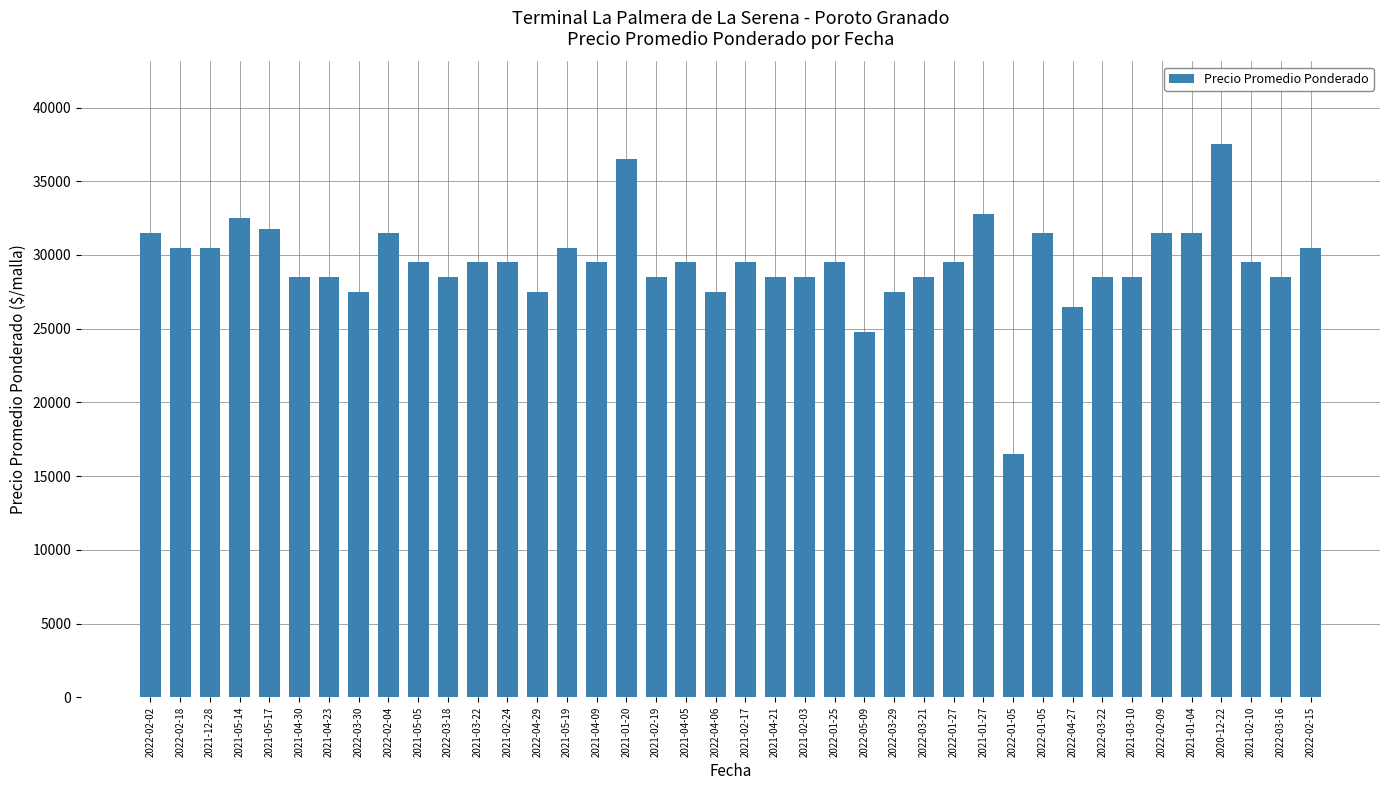

Does the chart contain any negative values?

No